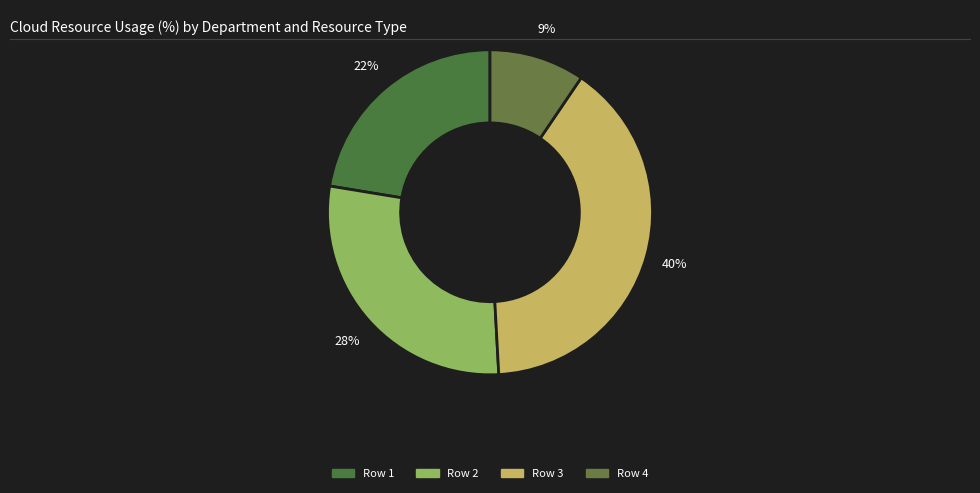

Which category has the biggest portion of the pie?

Row 3